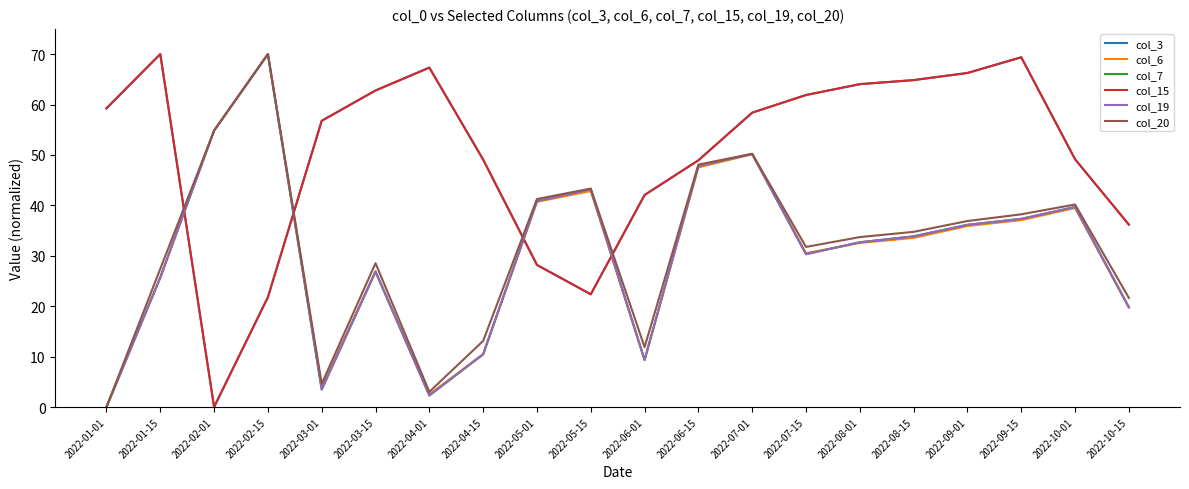

Does the chart have visible grid lines?

No